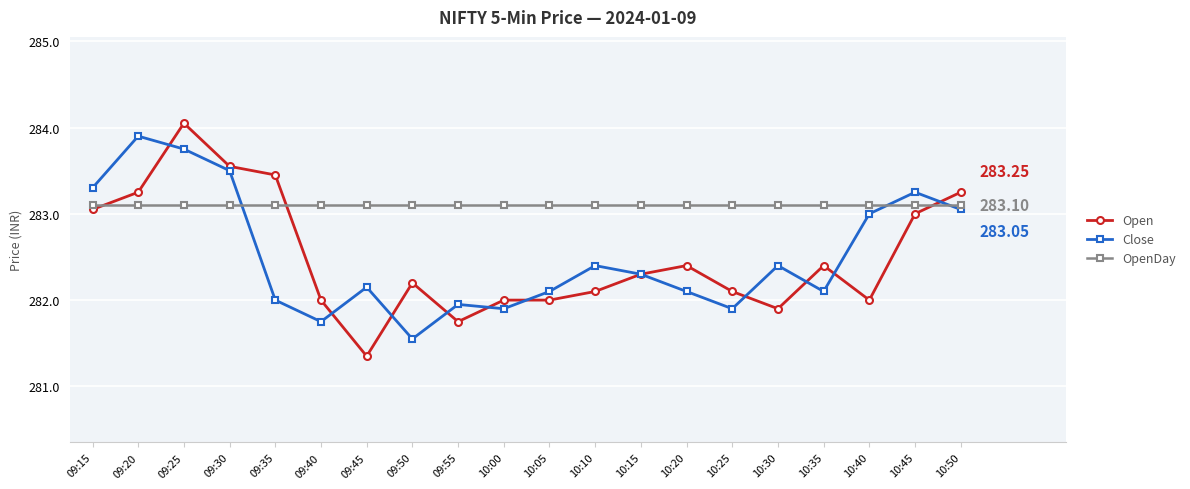

What are all the series names shown in the legend?

Open, Close, OpenDay